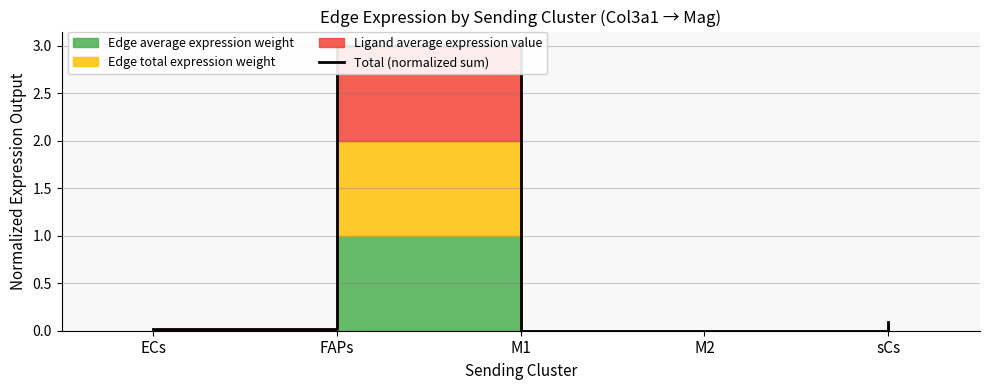

Reading right to left, extract all data points from this chart.

0.1	0.0	0.0	3.0	0.0